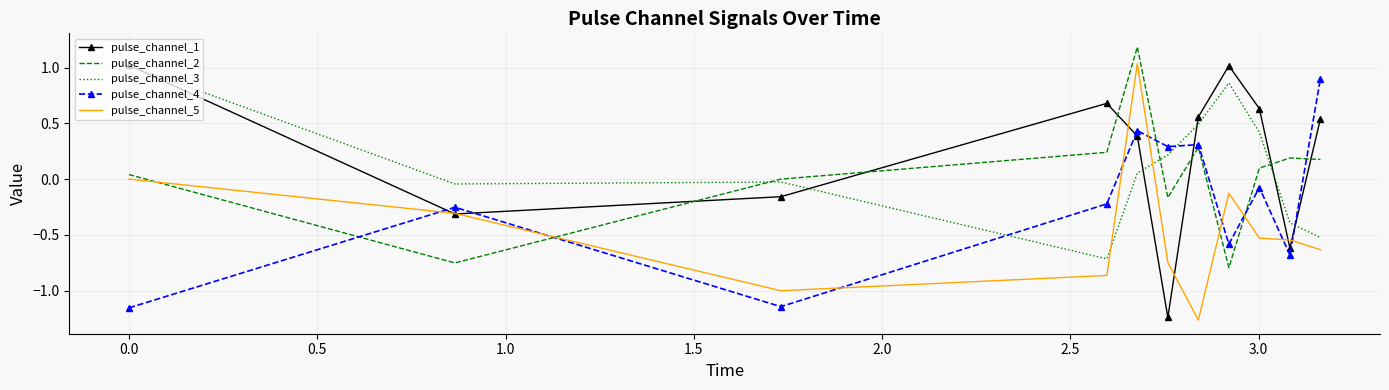

Which series ends up on top after the final intersection of pulse_channel_2 and pulse_channel_1?

pulse_channel_1